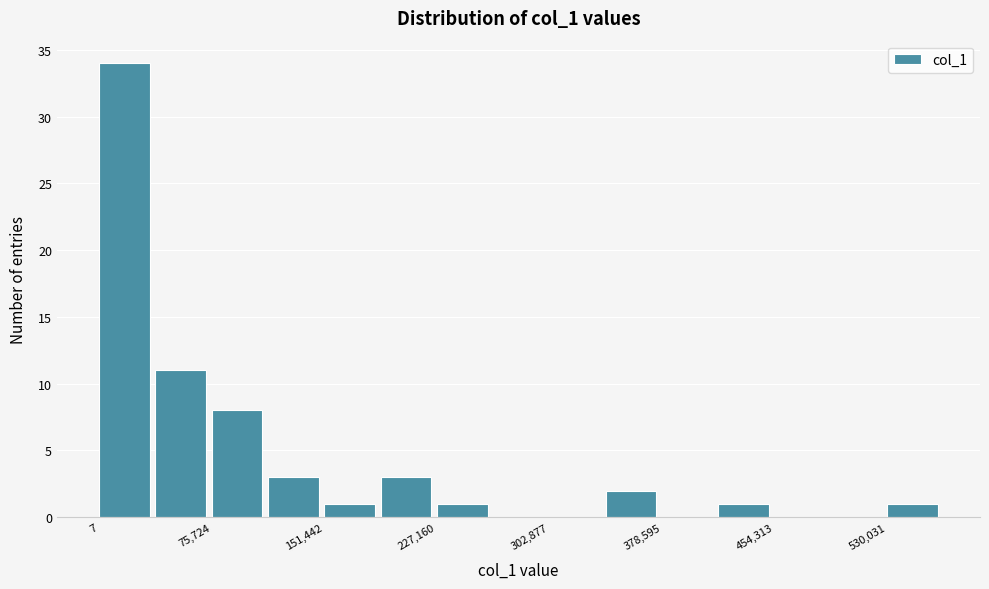

Read against the x-axis, roughly where is the centre of the tallest bar?

20000